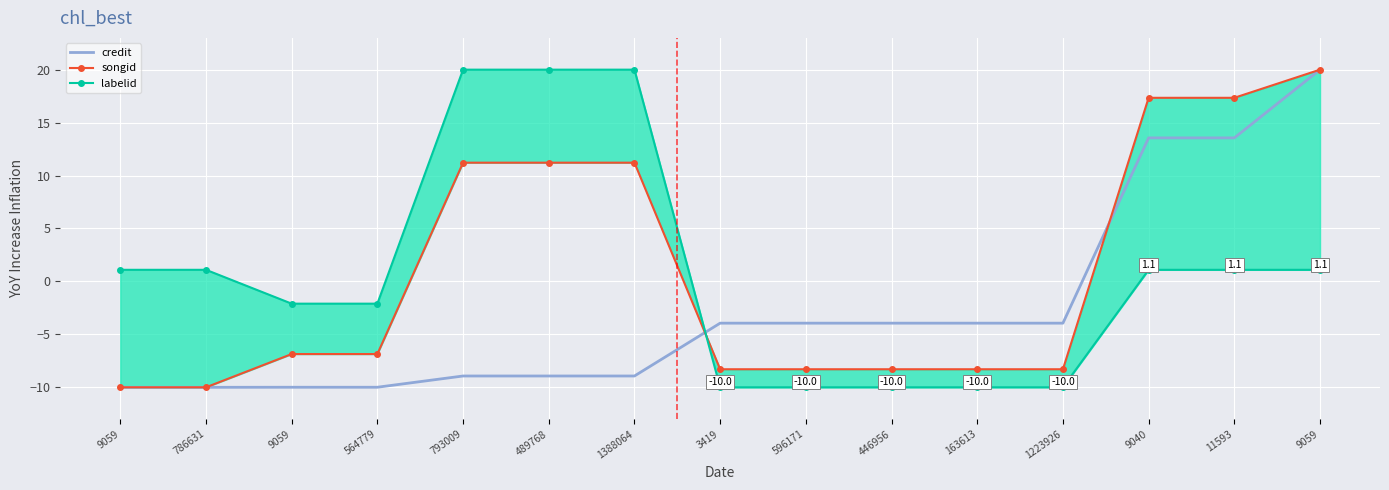

How many values in the songid series are below -6?

9